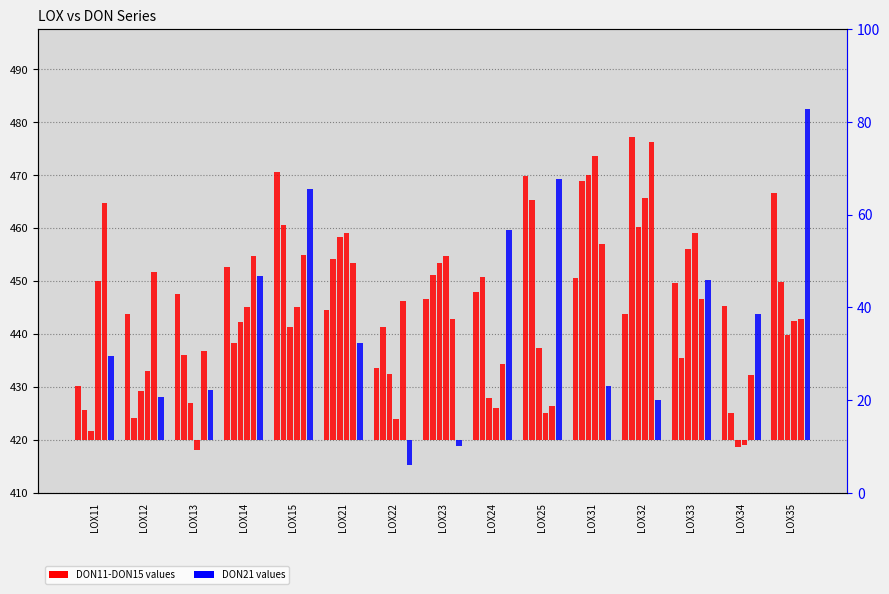

At LOX35, list the series in order from largest to smallest.

DON21, DON11, DON12, DON15, DON14, DON13